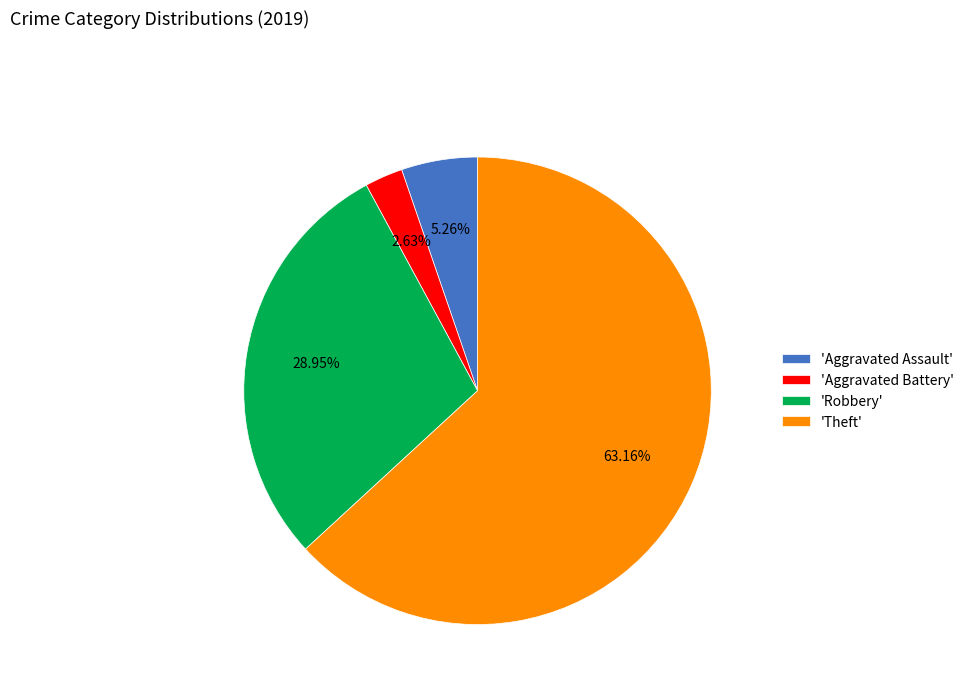

Which category accounts for the majority?

'Theft'